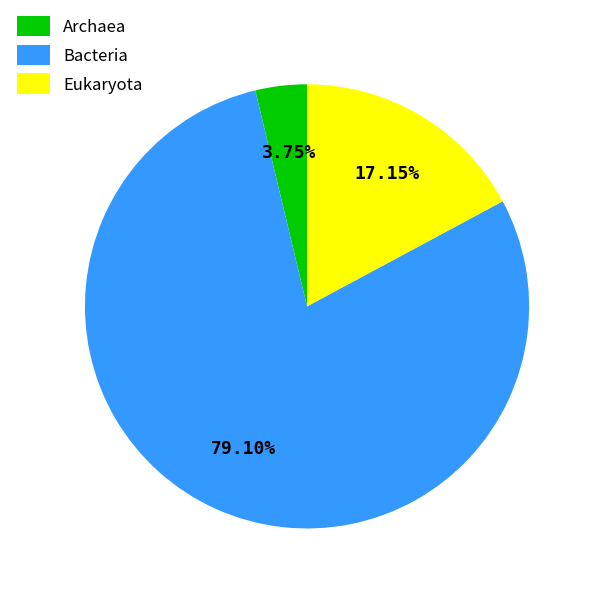

Which slice represents more than half of the pie?

Bacteria